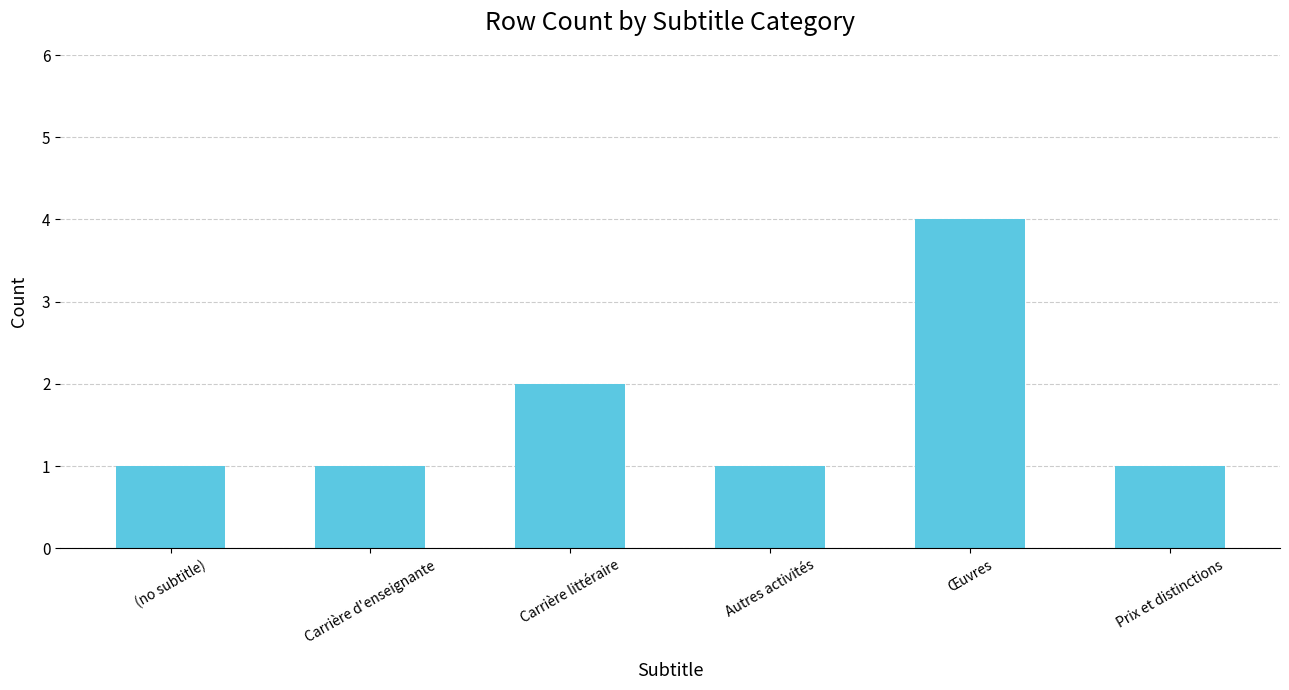

The chart shows a value of 2 at Carrière littéraire. True or false?

True